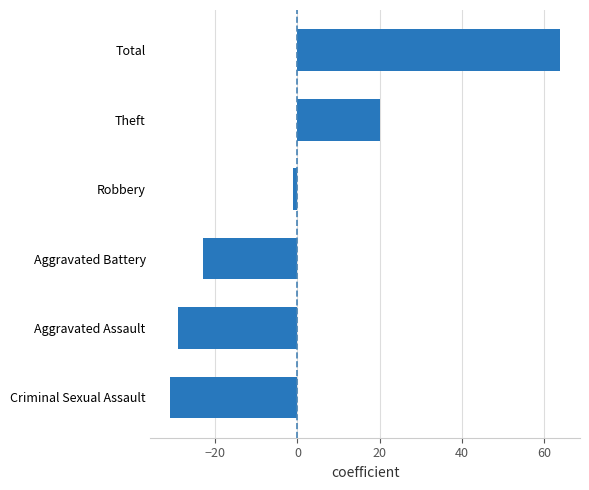

Count the number of data series in this chart.

1